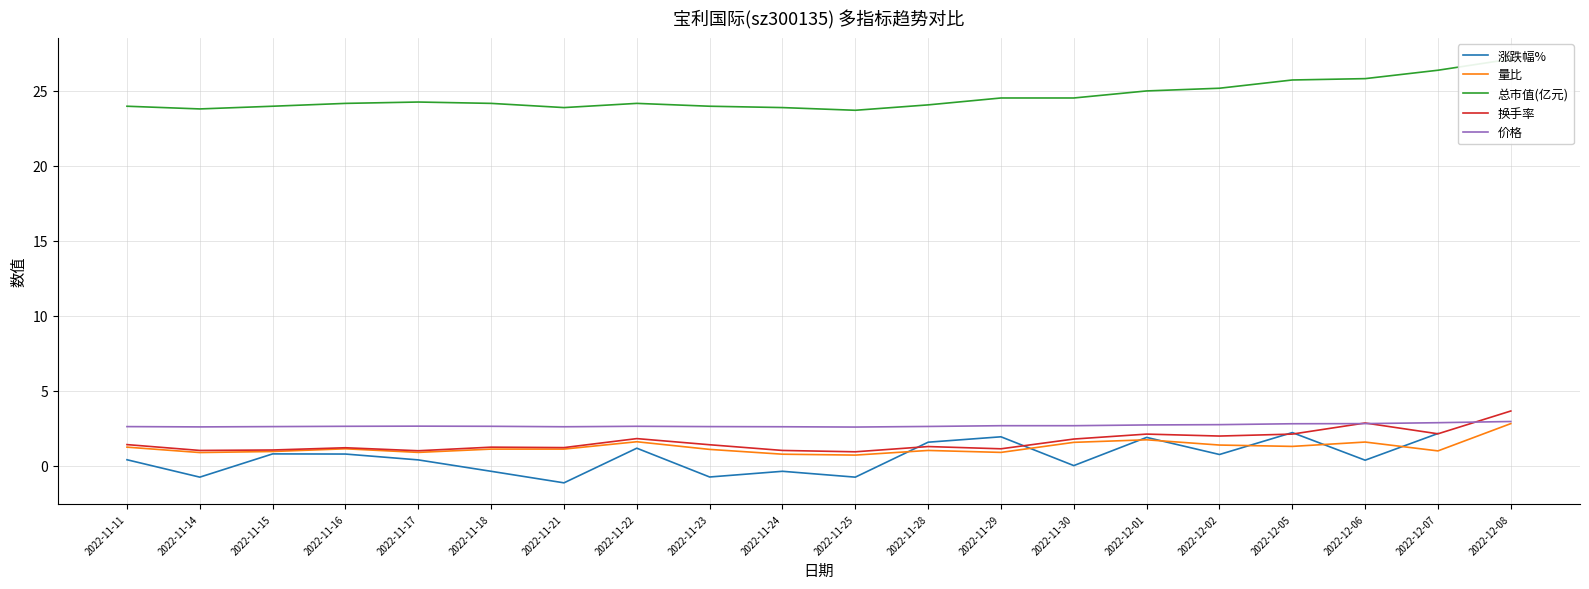

True or false: 量比 has a value of 1.4 at 2022-11-17.

False